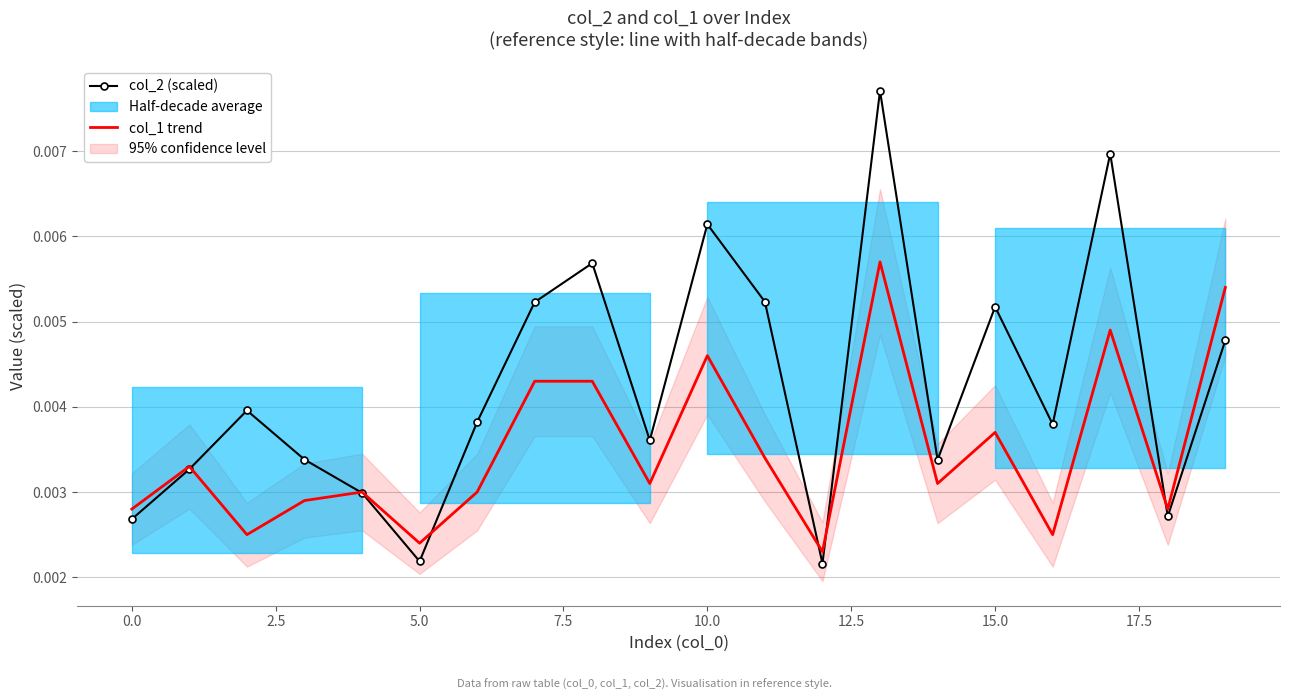

True or false: col_1 trend has a value of 0.0 at 17.

True